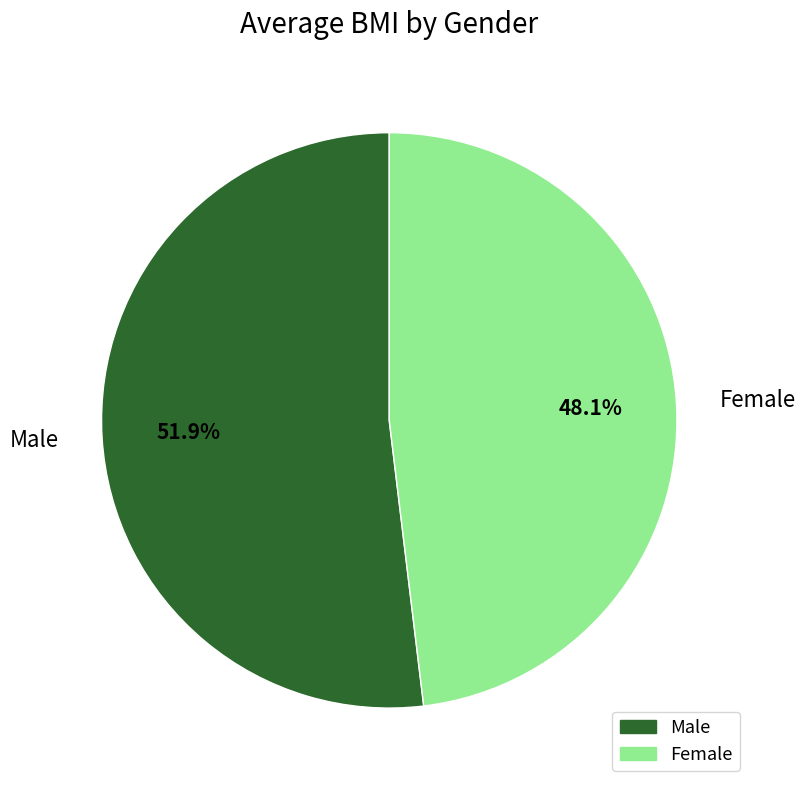

Is the sum of Female and Male greater than half?

Yes